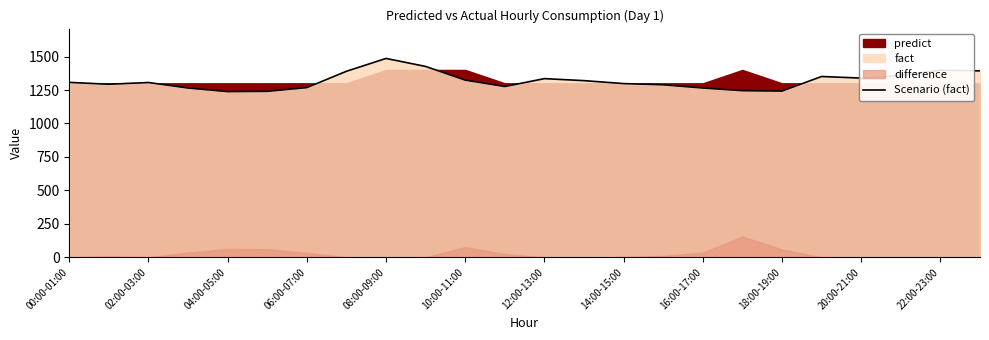

The Scenario (fact) series shows 2045 at 10:00-11:00. True or false?

False